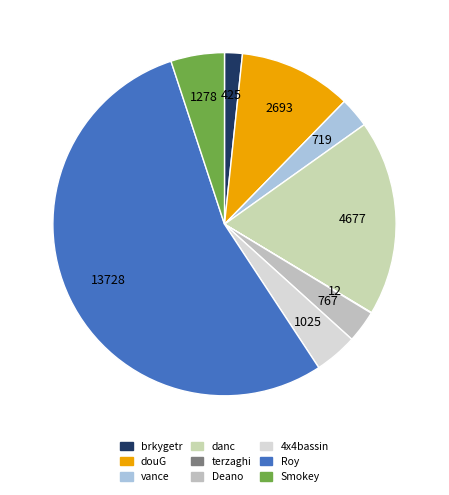

The Roy slice represents 48% of the pie. True or false?

False